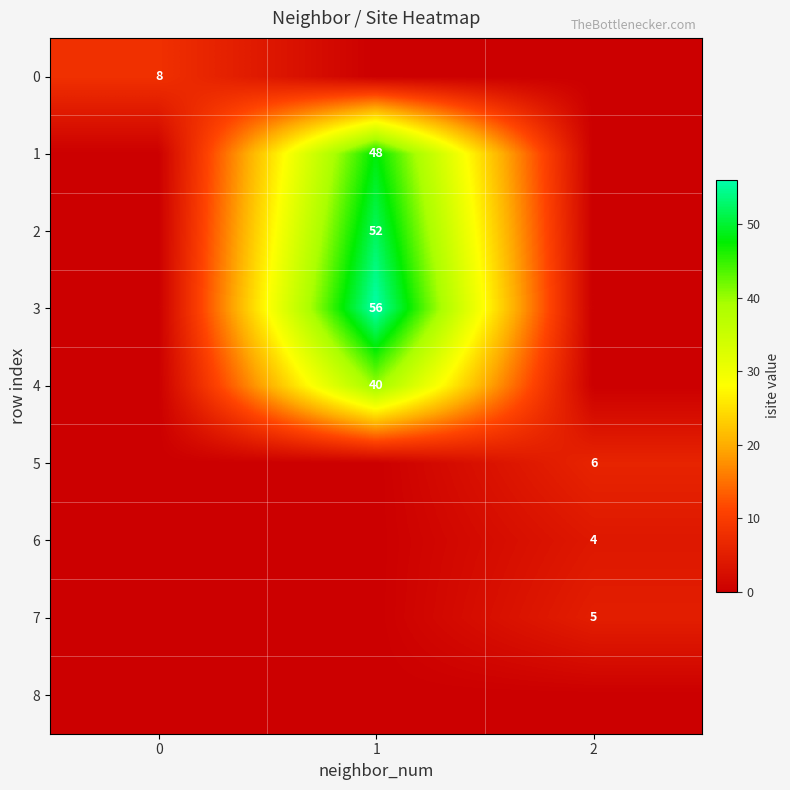

True or false: 0 has a value of 8 at 0.

True